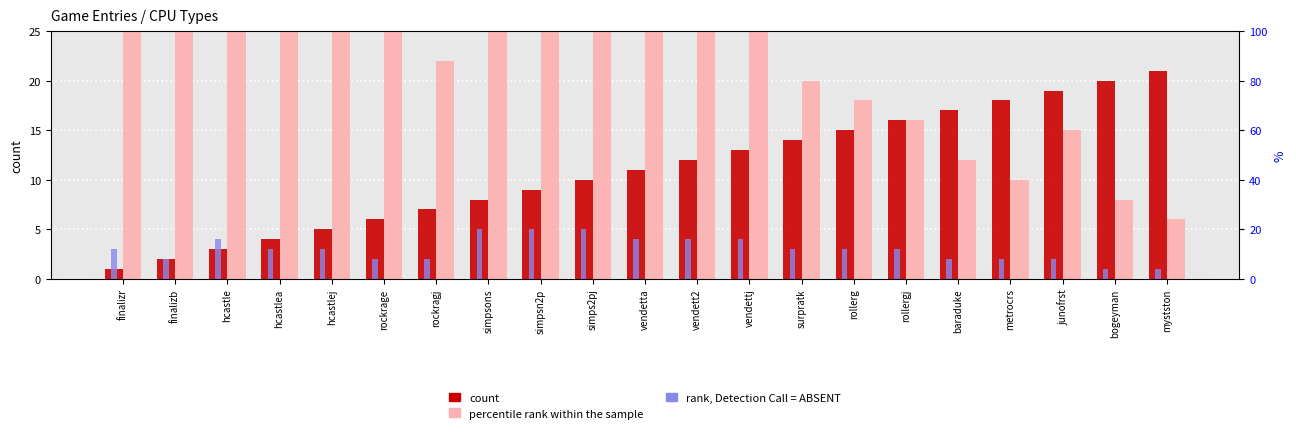

At which category does the chart reach its peak across all series?

simpsons